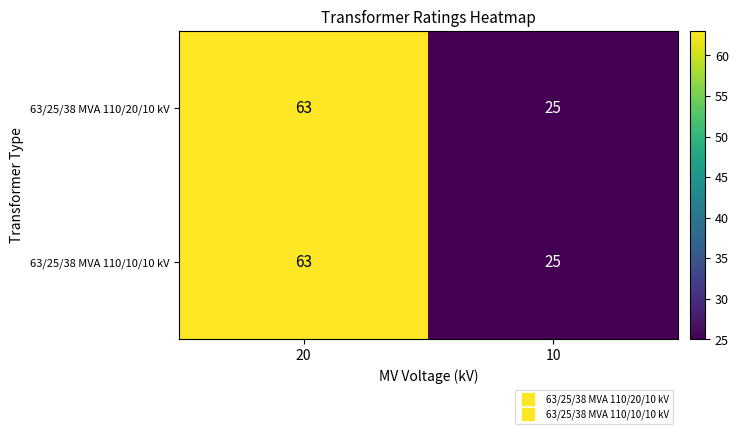

What is the difference between the 63/25/38 MVA 110/20/10 kV values at 10 and 20?

38